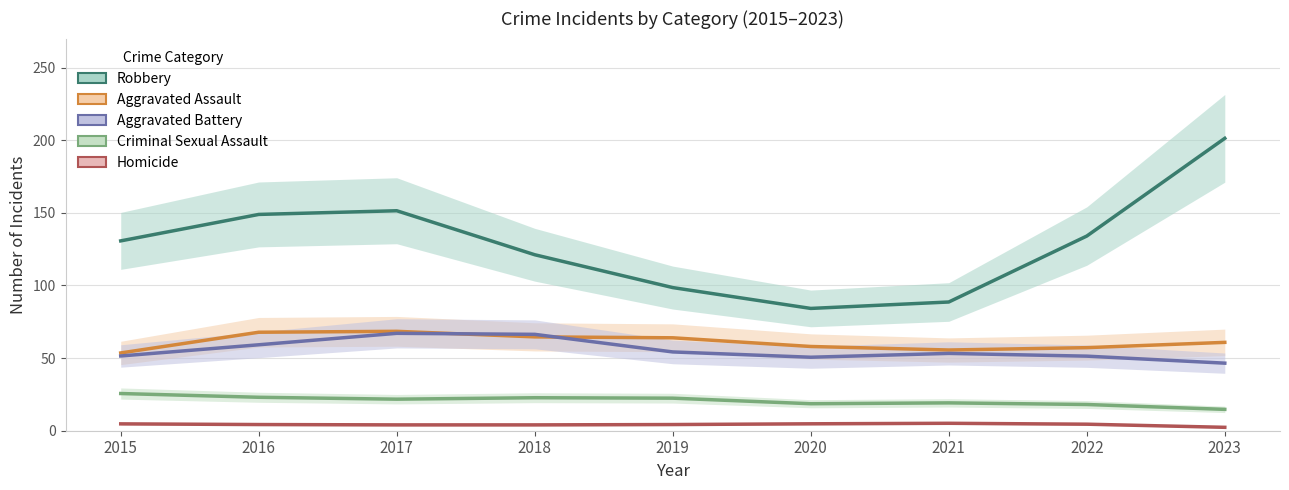

Reading left to right, list all the values displayed in this chart.

Robbery: 130.7	148.9	151.5	121.2	98.6	84.2	88.6	134.0	201.3
Aggravated Assault: 53.6	67.8	68.4	64.6	64.0	58.0	55.6	57.2	60.8
Aggravated Battery: 51.5	59.2	67.1	66.4	54.2	50.6	53.2	51.3	46.5
Criminal Sexual Assault: 25.6	23.0	21.7	22.7	22.4	18.6	19.2	18.1	14.7
Homicide: 4.7	4.3	4.0	4.0	4.3	4.8	5.1	4.5	2.3